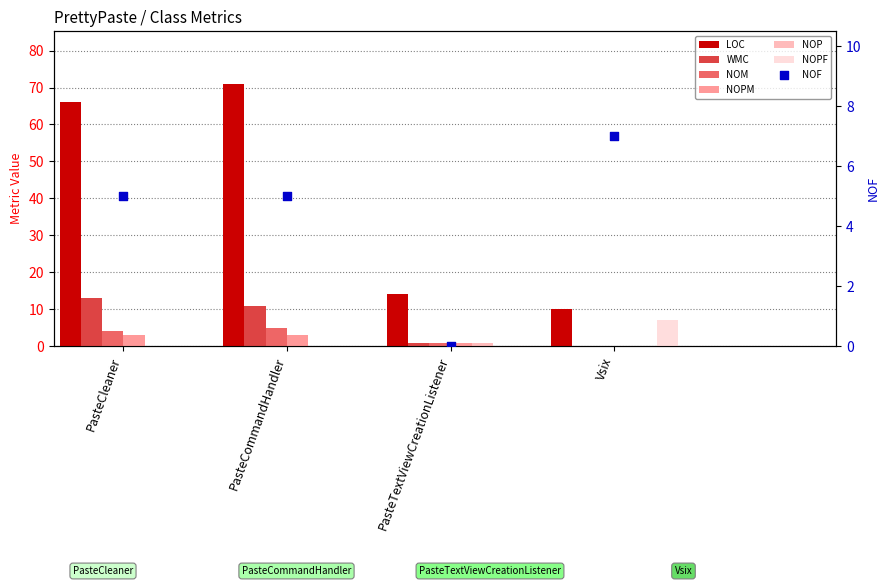

Which series contains the lowest Y value?

NOM